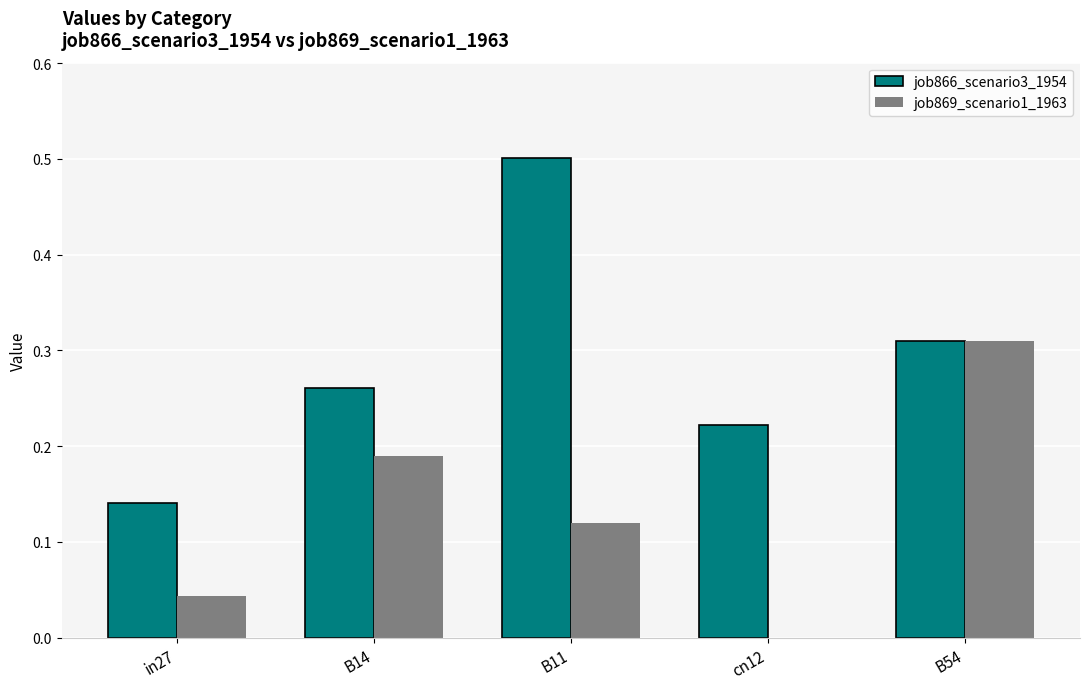

Which series has the largest range (max minus min)?

job866_scenario3_1954